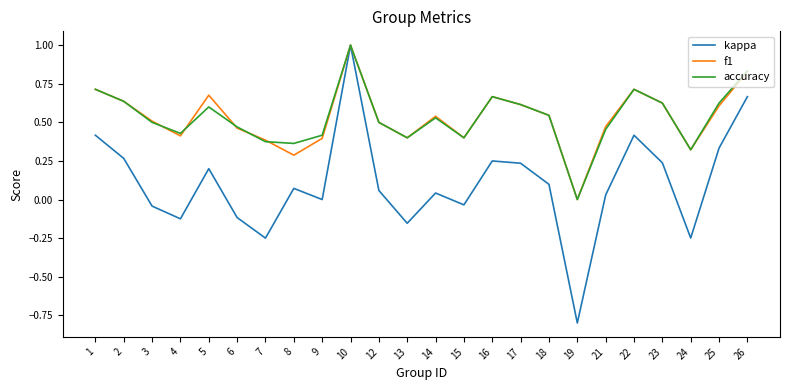

Between 5 and 6, which series saw the biggest shift?

kappa